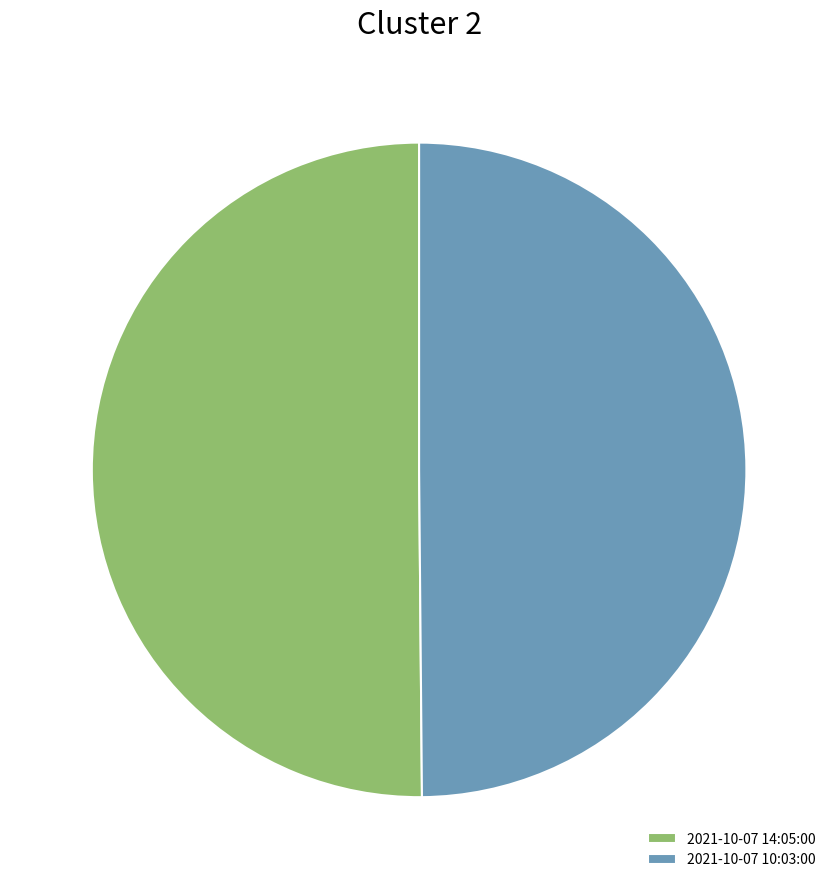

Is the sum of 2021-10-07 10:03:00 and 2021-10-07 14:05:00 greater than half?

Yes